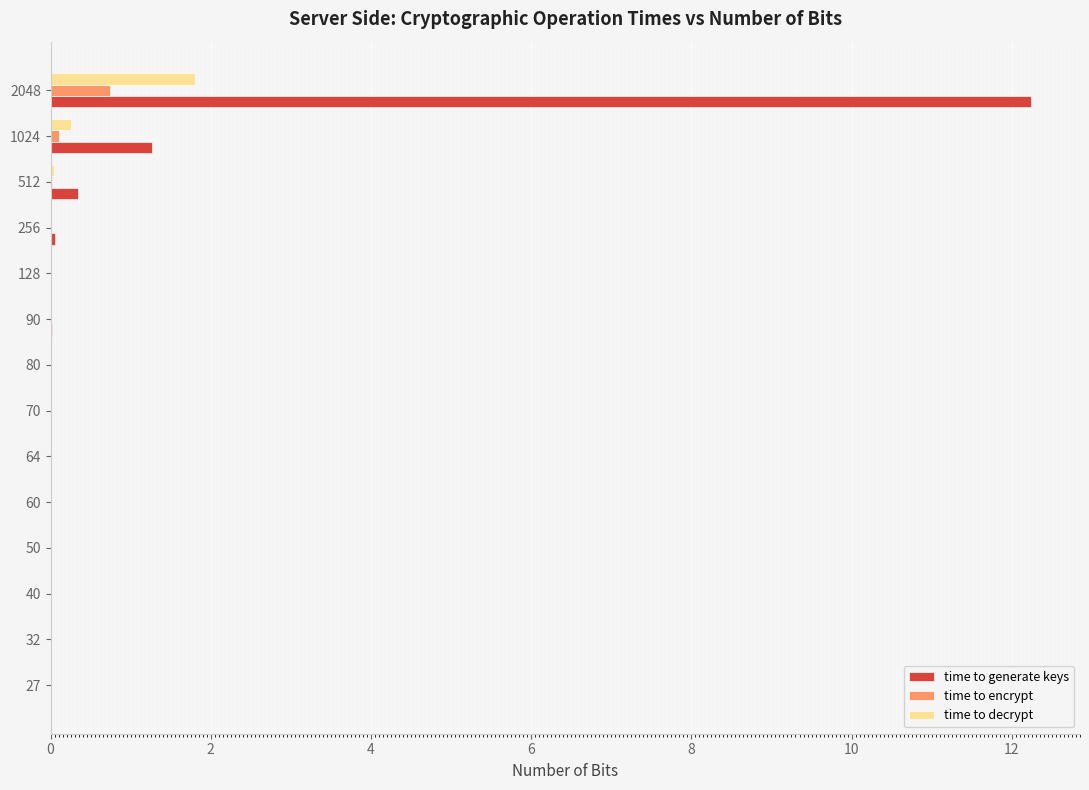

At which label is time to generate keys closest to 6?

1024